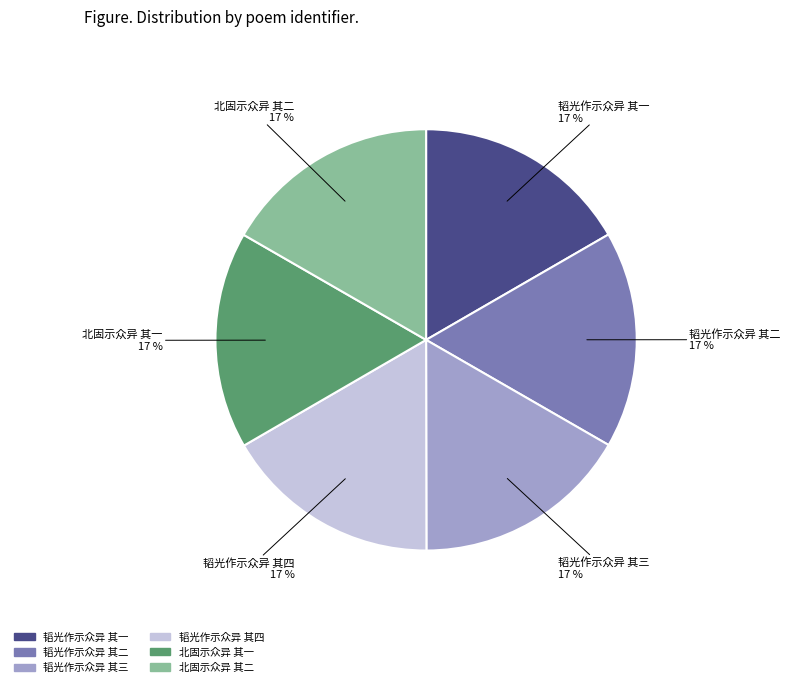

The 韬光作示众异 其一 slice represents 30% of the pie. True or false?

False